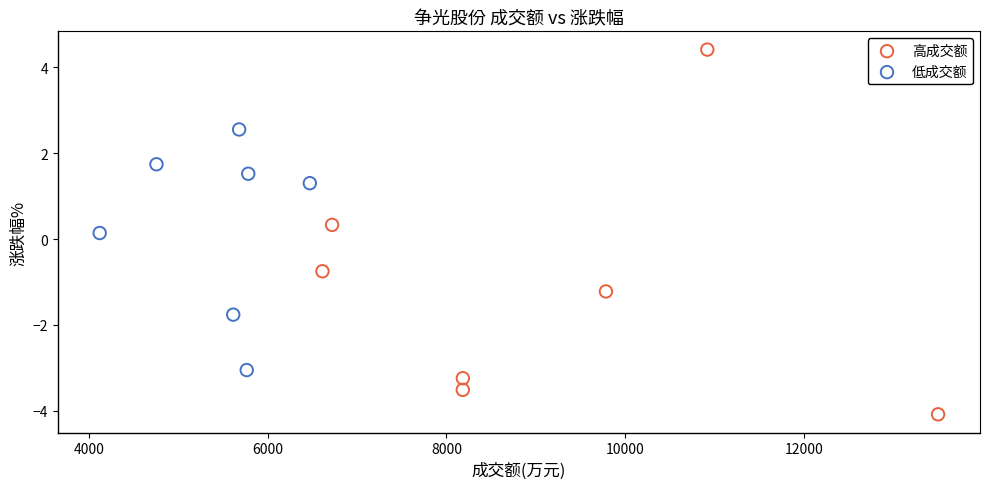

Which series reaches the maximum Y coordinate?

高成交额